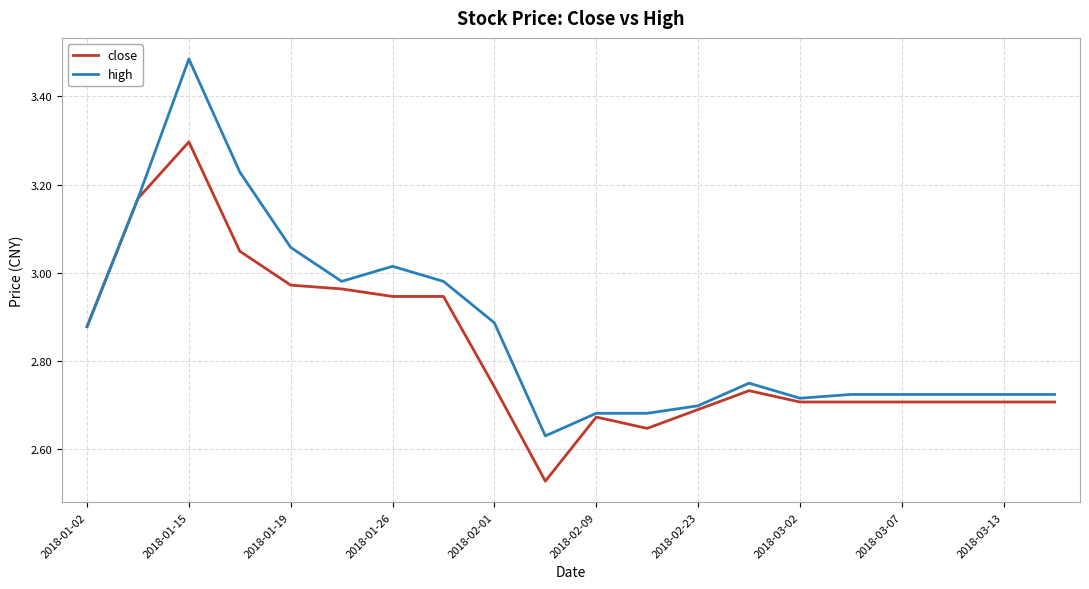

Which series has the largest range (max minus min)?

high